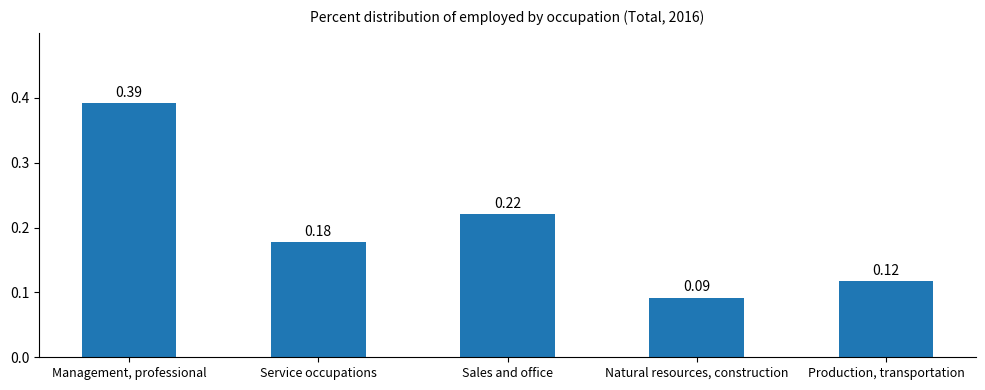

List the labels in order of value, largest first.

Management, professional, Sales and office, Service occupations, Production, transportation, Natural resources, construction